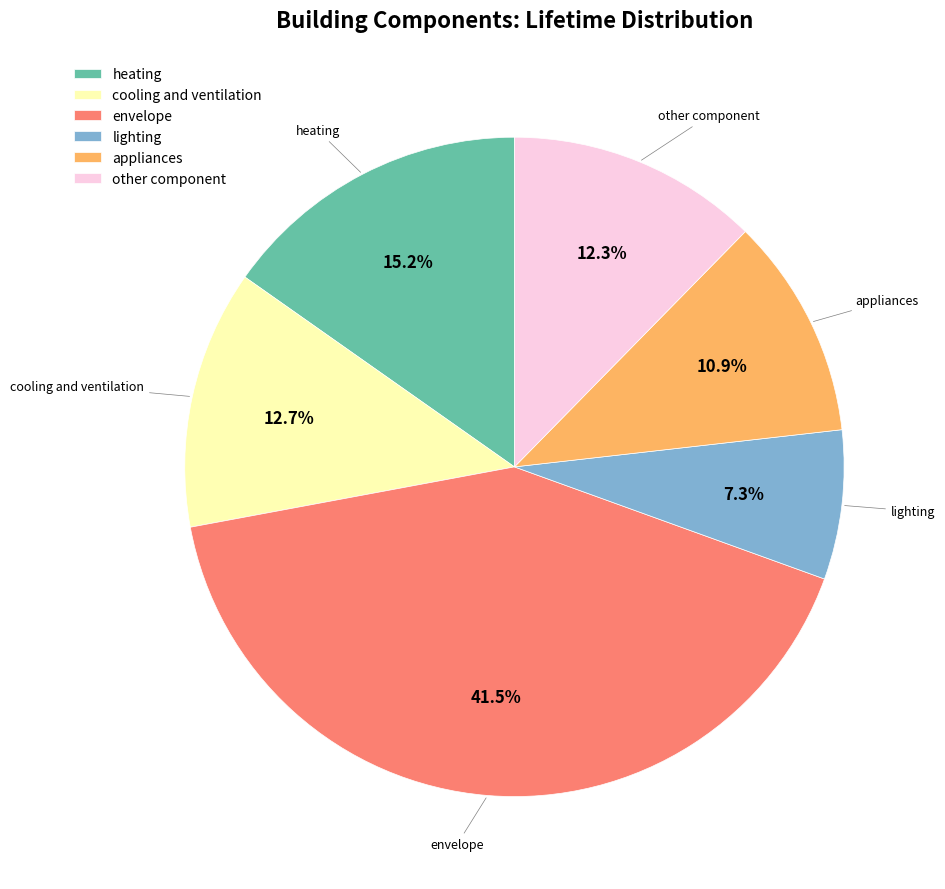

How many segments does this pie chart have?

6